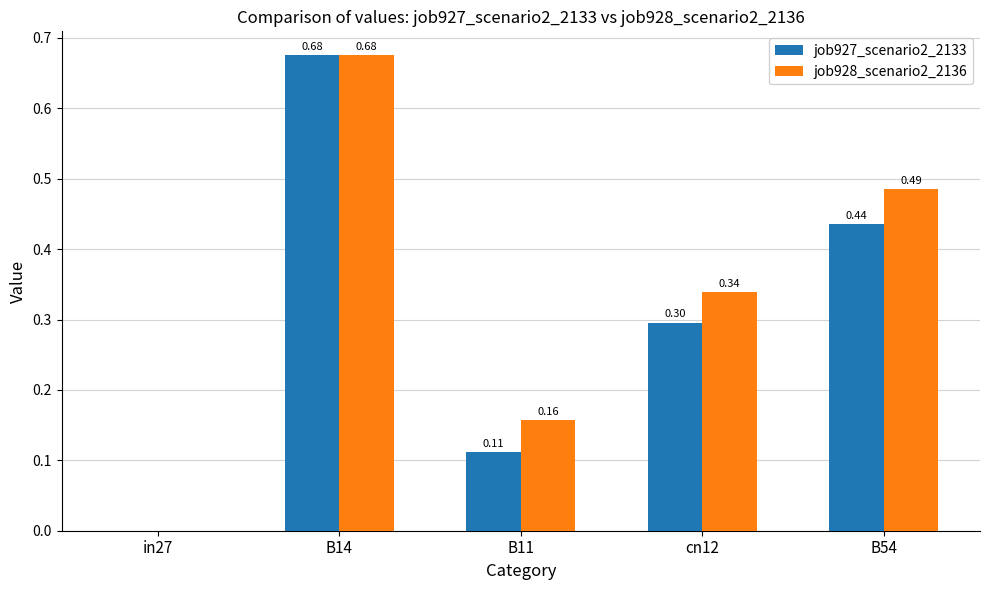

What is the sum of the job928_scenario2_2136 values at in27 and cn12?

0.3